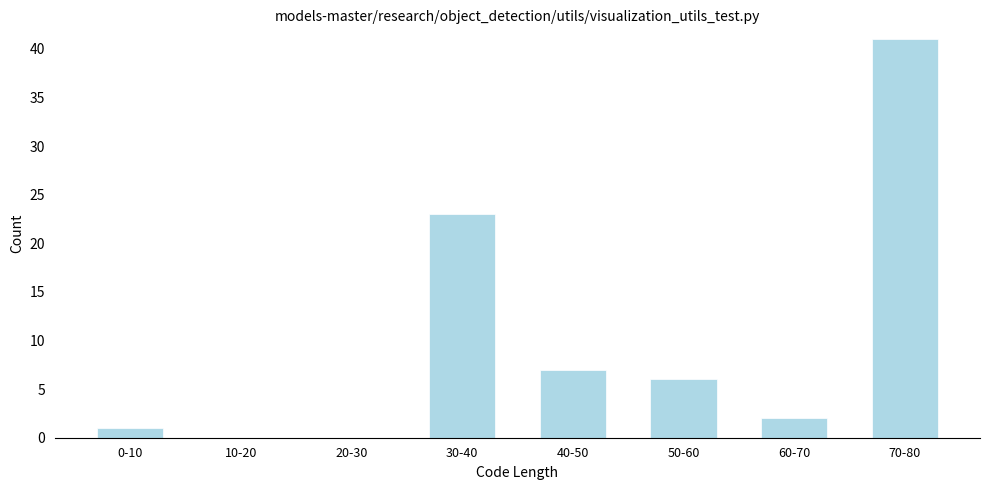

Reading right to left, list all the values displayed in this chart.

70-80=41	60-70=2	50-60=6	40-50=7	30-40=23	20-30=0	10-20=0	0-10=1